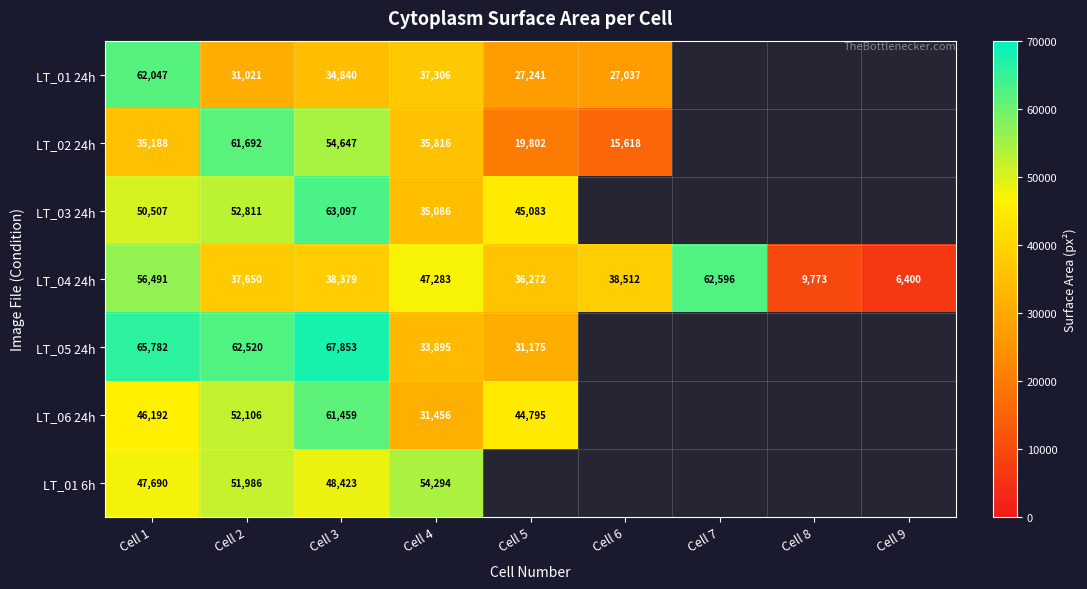

The value of LT_04 24h at Cell 7 is 62596. True or false?

True